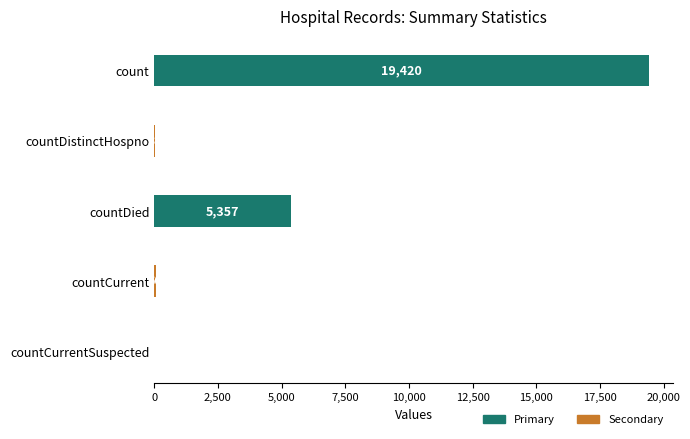

The value at countCurrentSuspected is -5995. True or false?

False